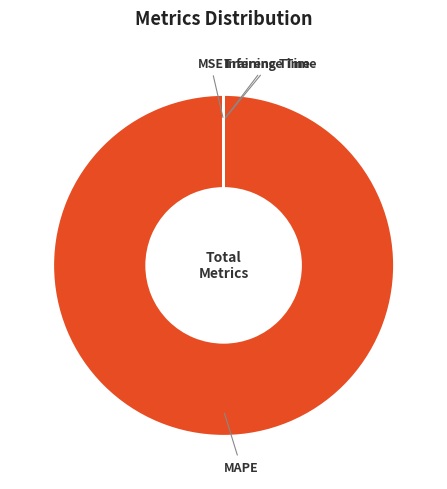

Does MAPE represent more than half of the total?

Yes